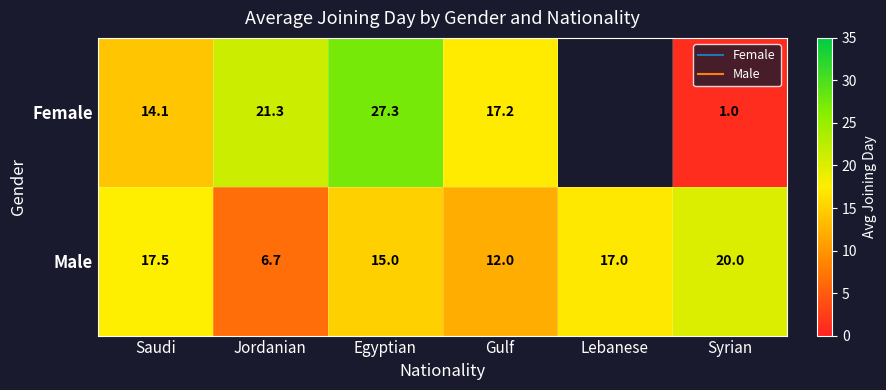

At which label does Female reach its minimum?

Syrian